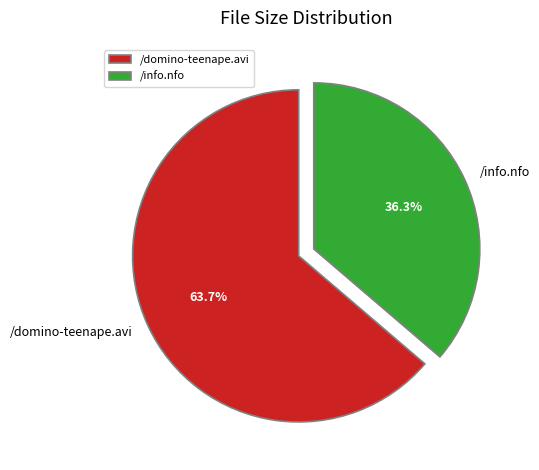

True or false: /info.nfo accounts for 36% of the total.

True